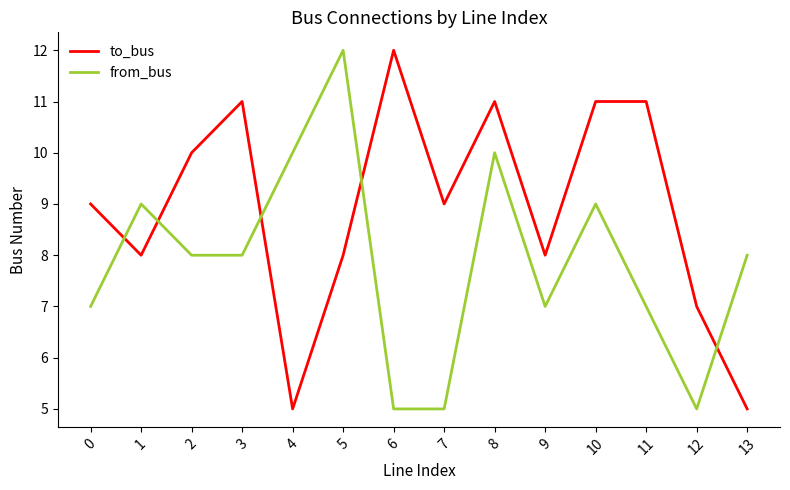

Is it true that to_bus equals 12 at 1?

False